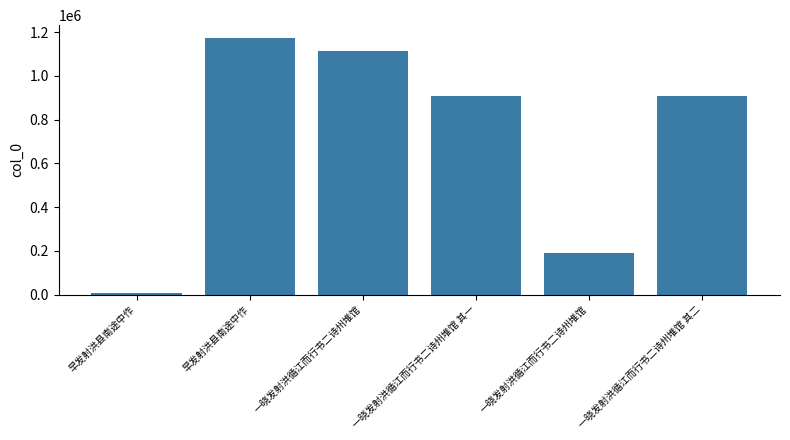

List the labels in order of value, largest first.

早发射洪县南途中作, 一晓发射洪循江而行书二诗州堆馆, 一晓发射洪循江而行书二诗州堆馆 其二, 一晓发射洪循江而行书二诗州堆馆 其一, 一晓发射洪循江而行书二诗州堆馆, 早发射洪县南途中作